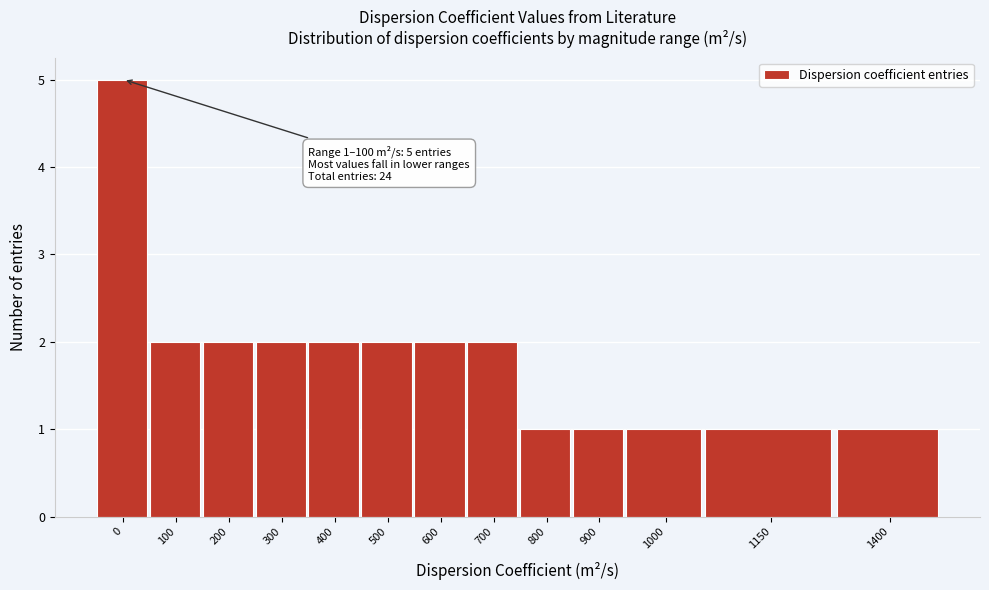

Reading left to right, what are all the values shown in this chart?

5	2	2	2	2	2	2	2	1	1	1	1	1